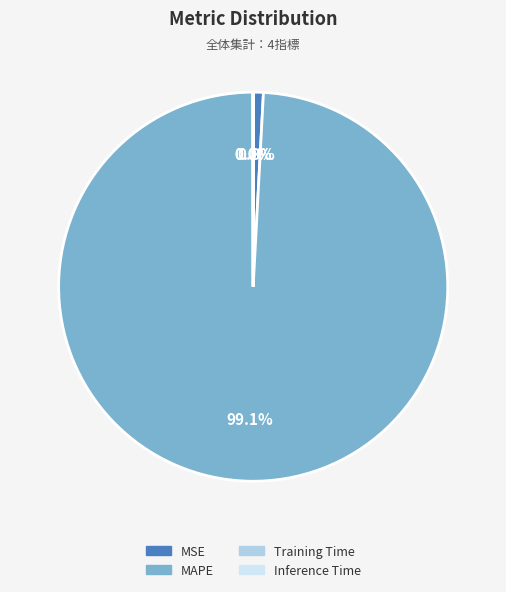

What is the majority slice?

MAPE